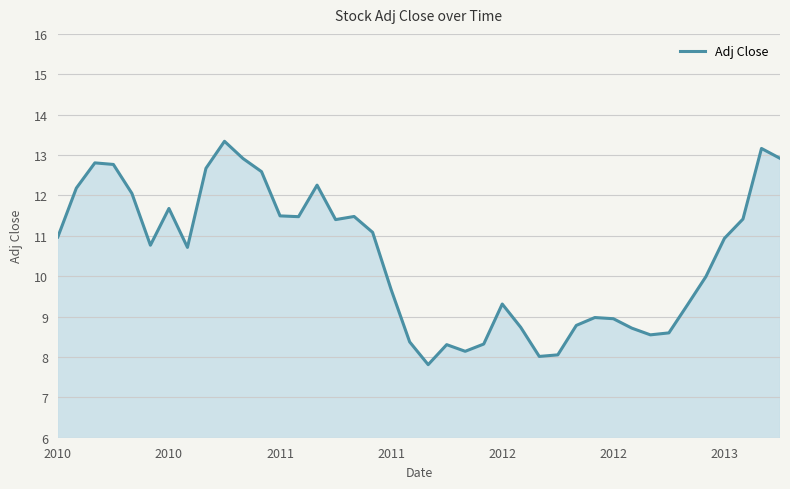

What is the greatest value displayed?

13.3